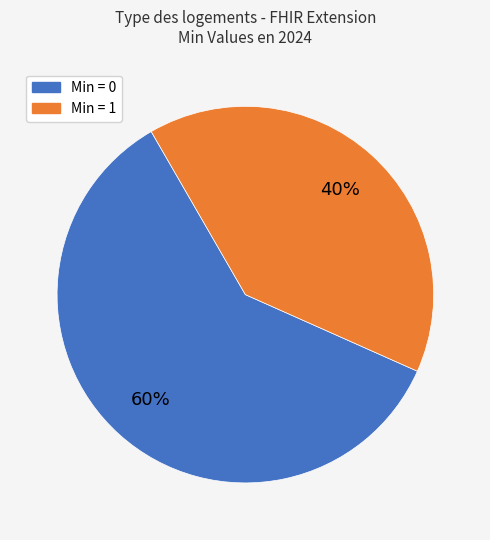

How many segments does this pie chart have?

2